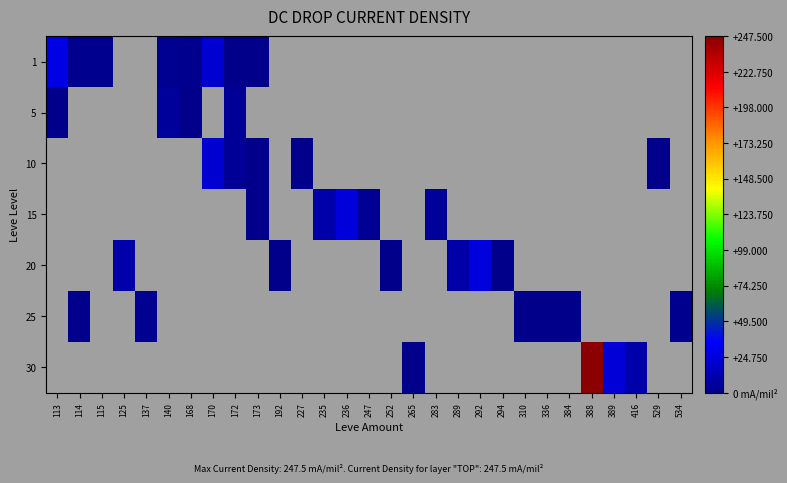

Count the number of data series in this chart.

7